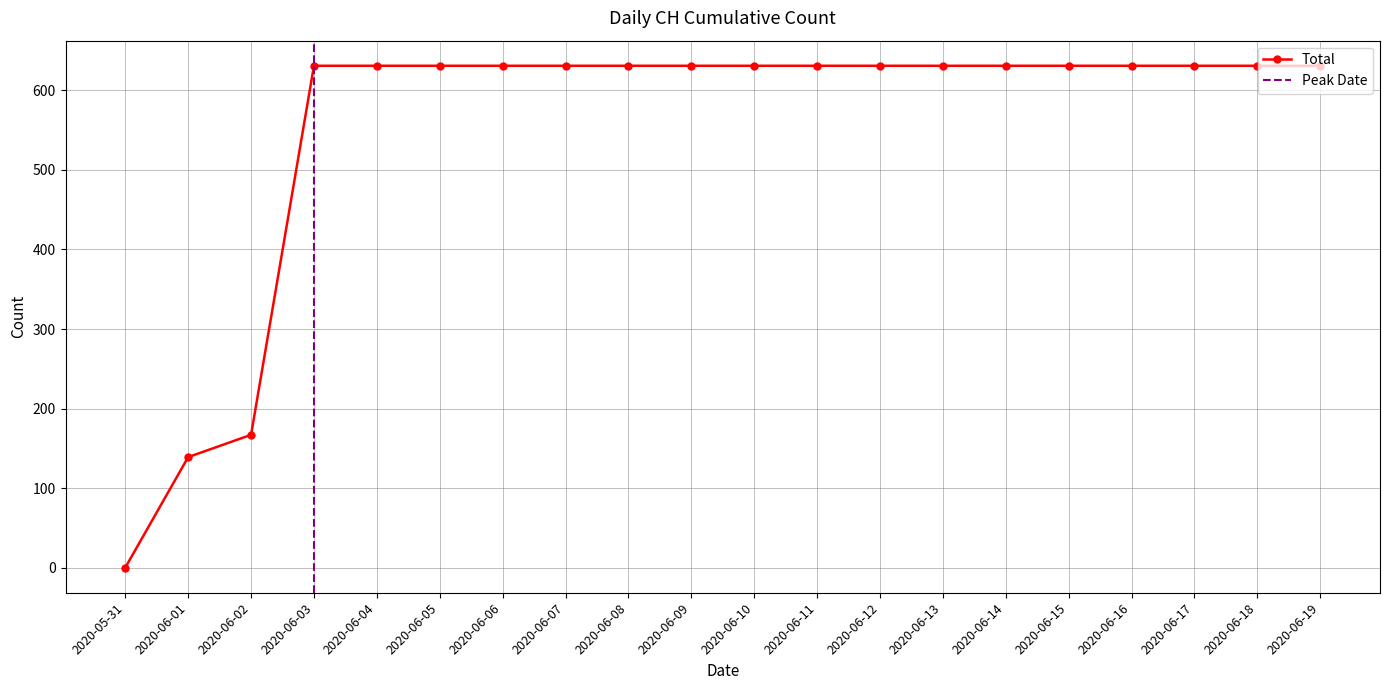

The value at 2020-06-09 is 631. True or false?

True